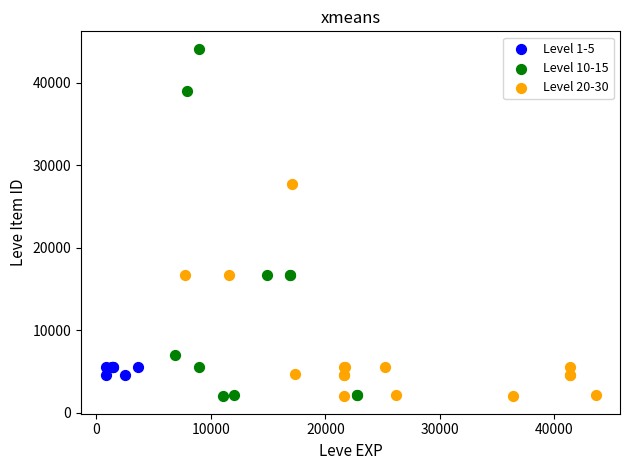

Which series contains the highest Y value?

Level 10-15